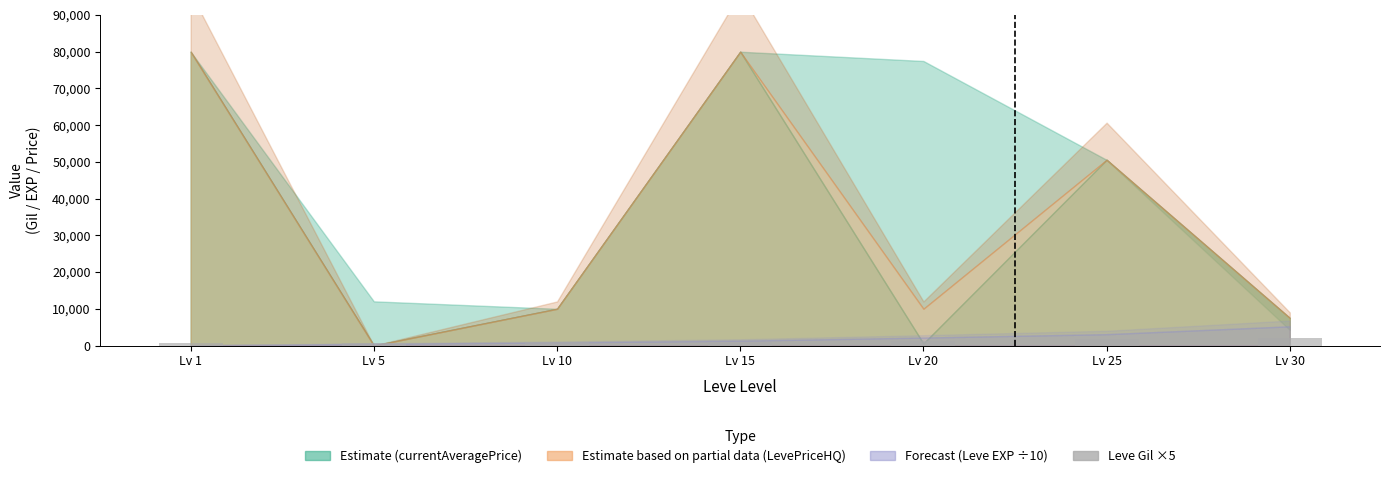

What is the greatest value displayed?

2050